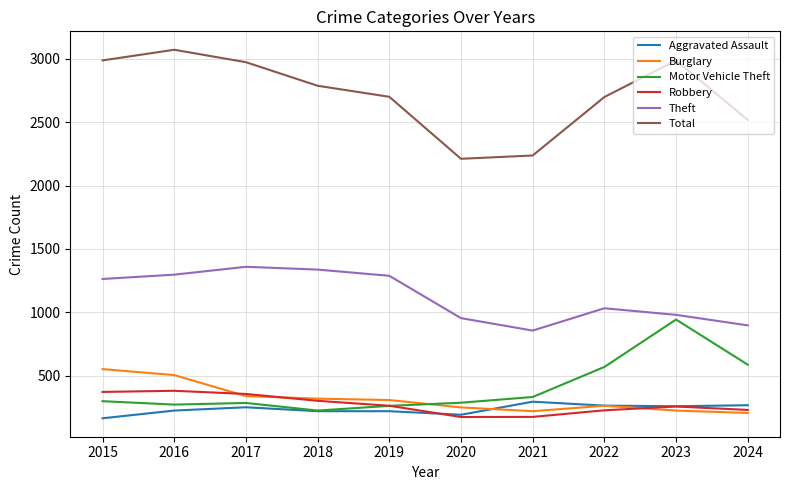

Which series changed the most between 2017 and 2020?

Total